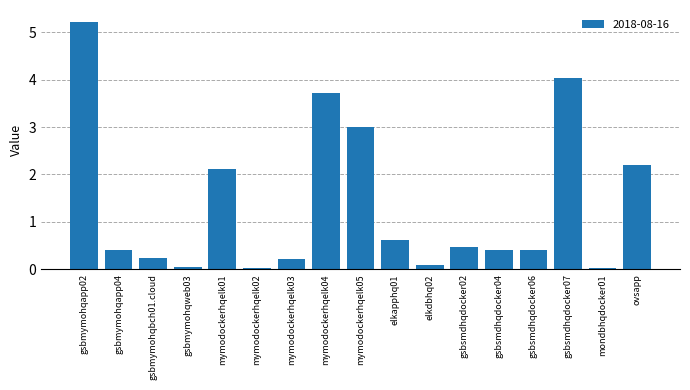

What position from the right is mymodockerhqelk05?

9